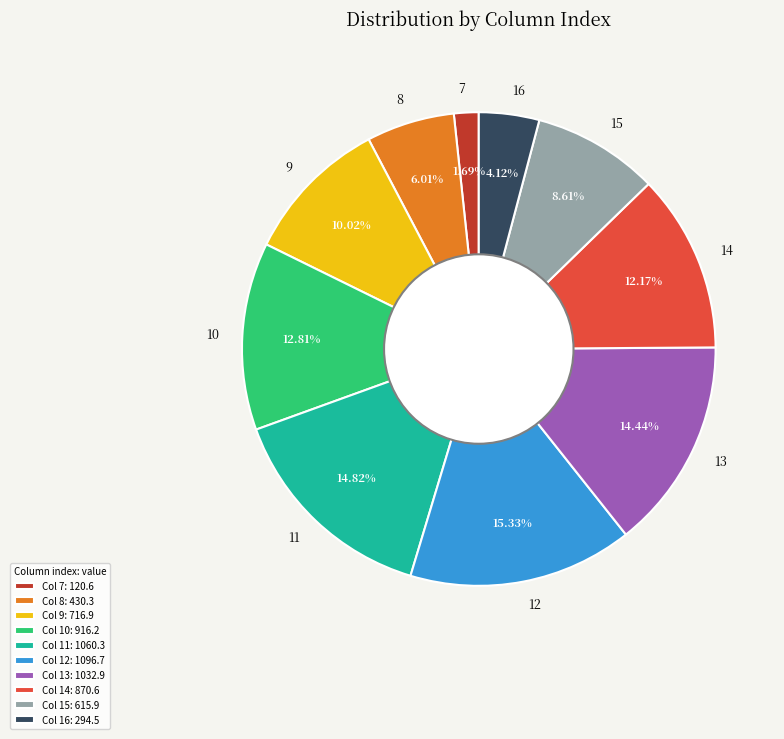

Which category has the biggest portion of the pie?

12